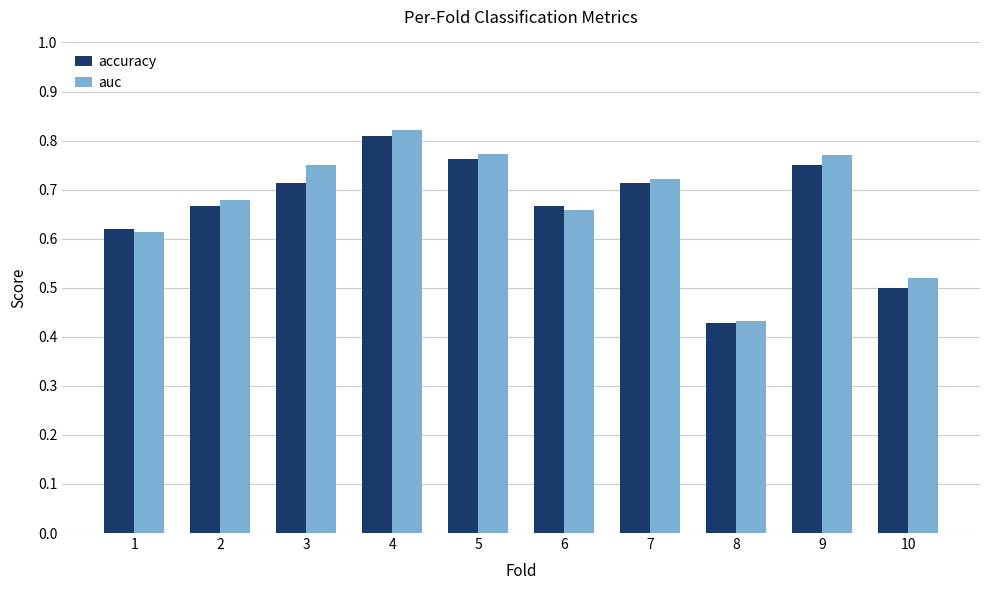

Which series has the widest spread of values?

auc